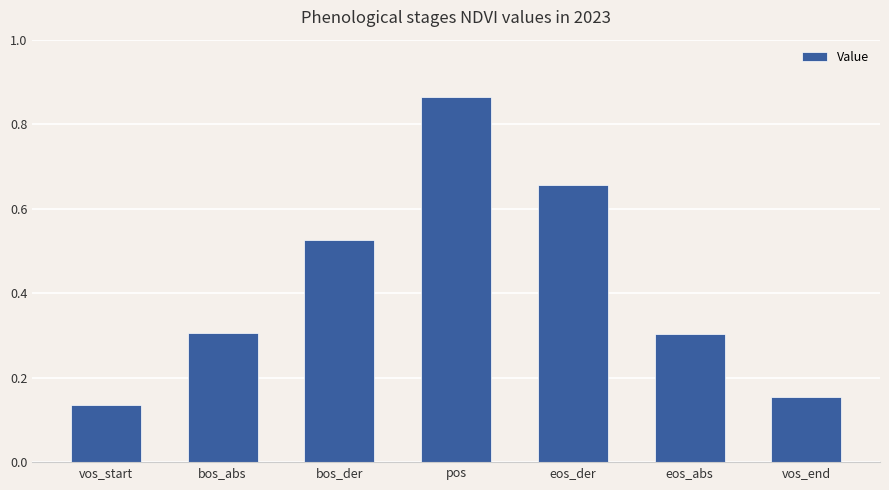

What is the label of the 3rd bar from the left?

bos_der